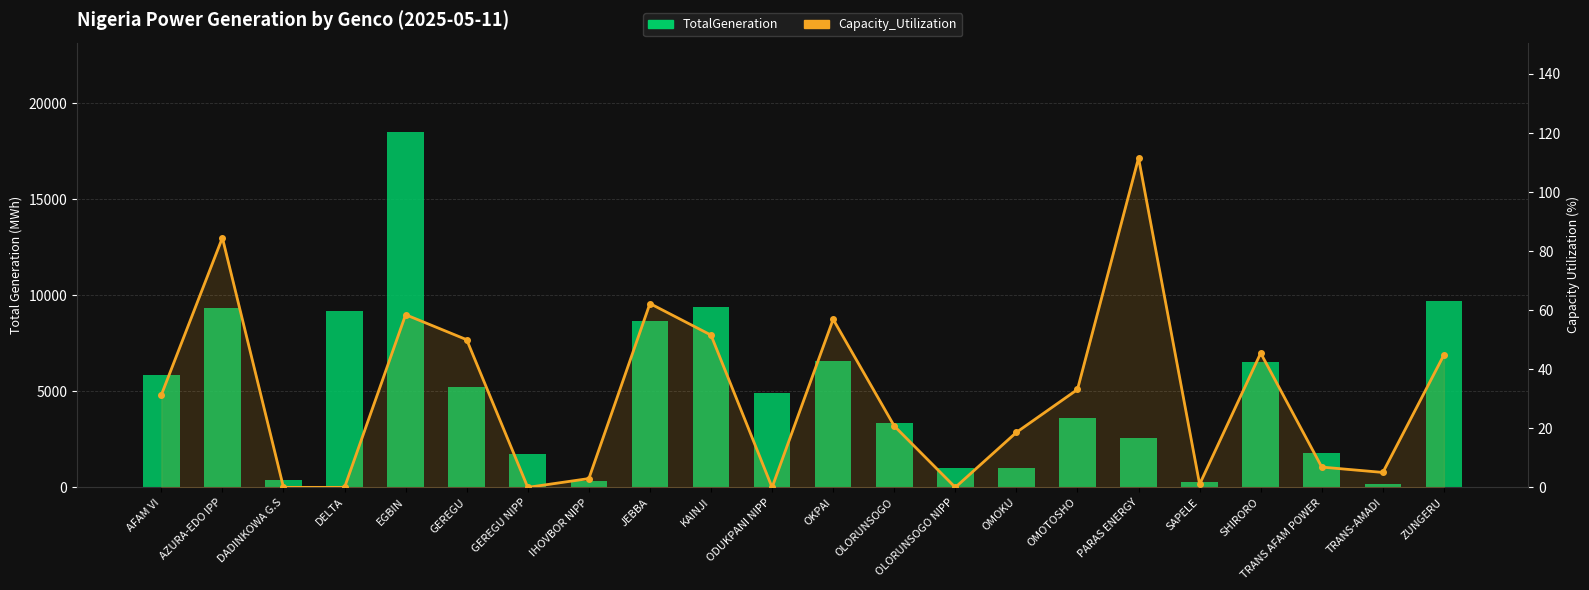

What is the maximum value for Capacity_Utilization?

111.6